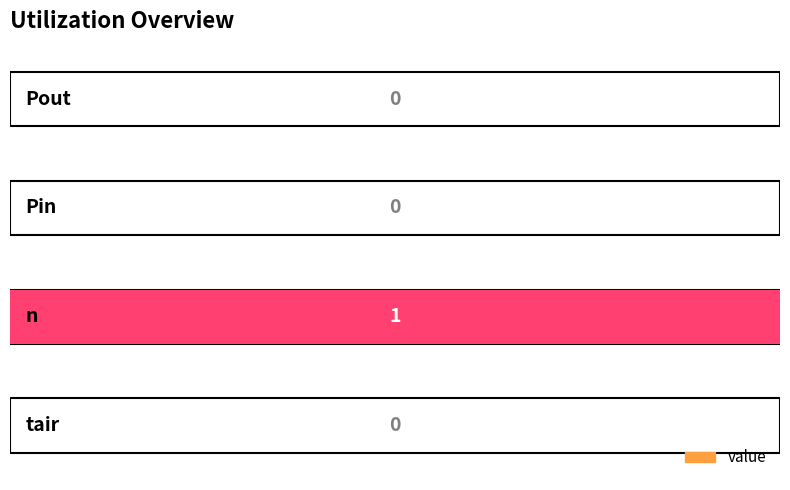

Are the bars horizontal?

Yes